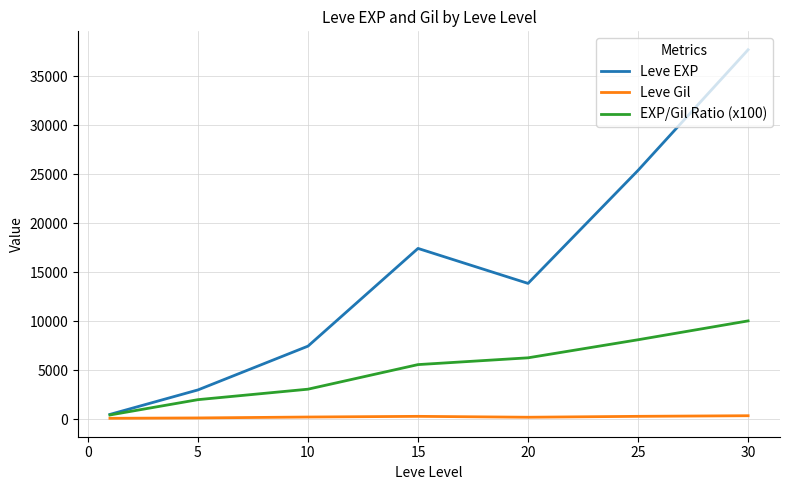

How many lines are shown in the chart?

3